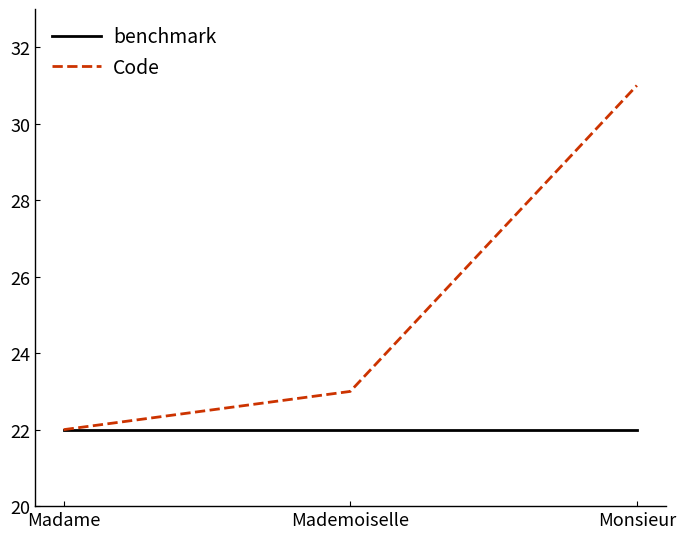

True or false: benchmark has a value of 11 at Madame.

False